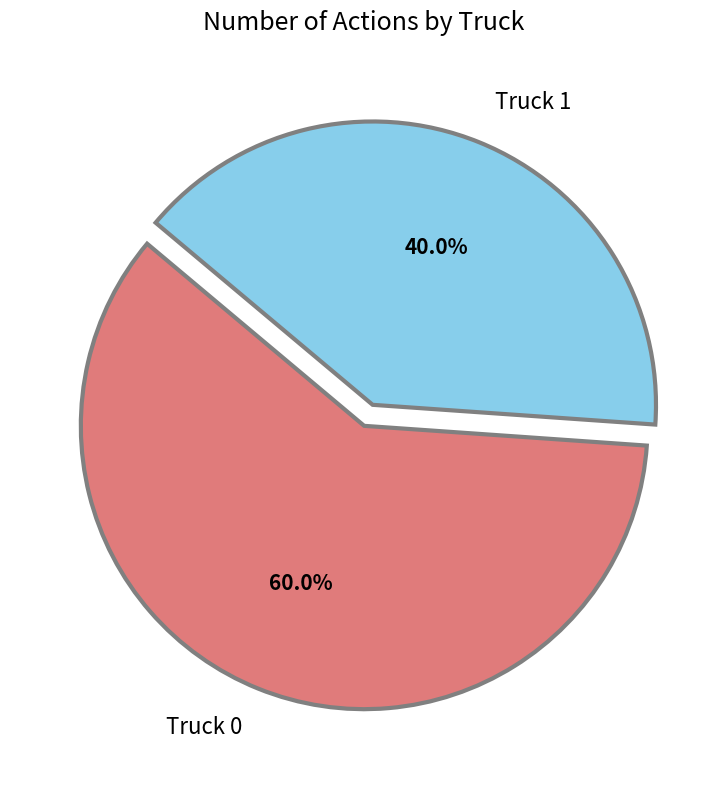

Count the number of slices in the pie.

2